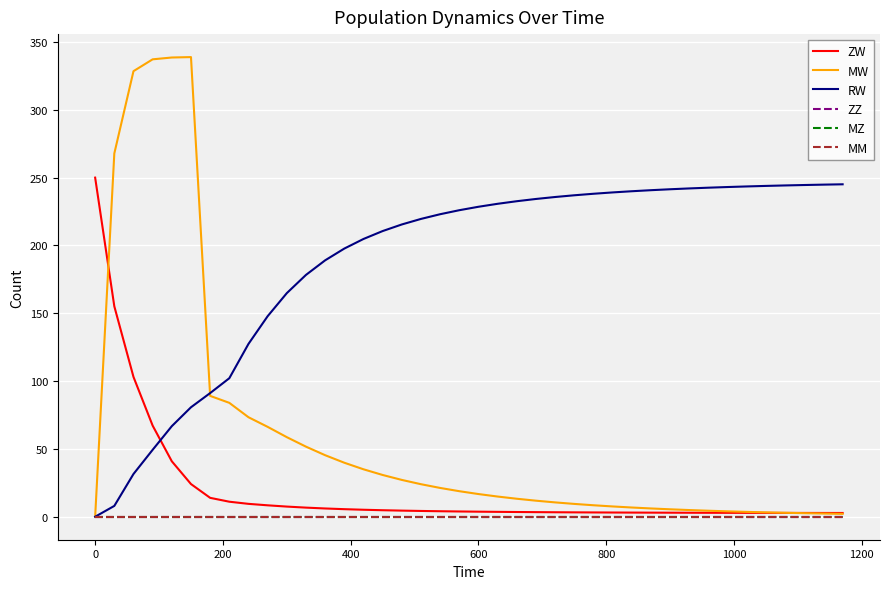

Does the chart display data point markers on the line(s)?

No